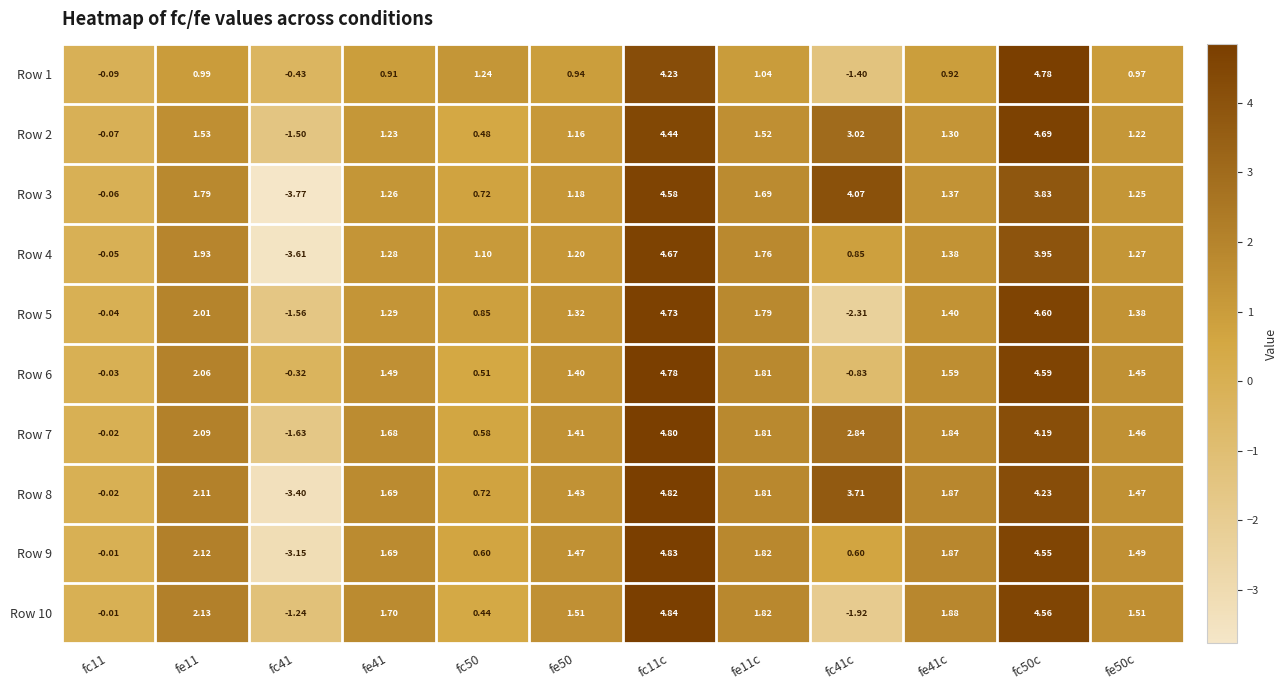

Which series has the widest spread of values?

Row 3